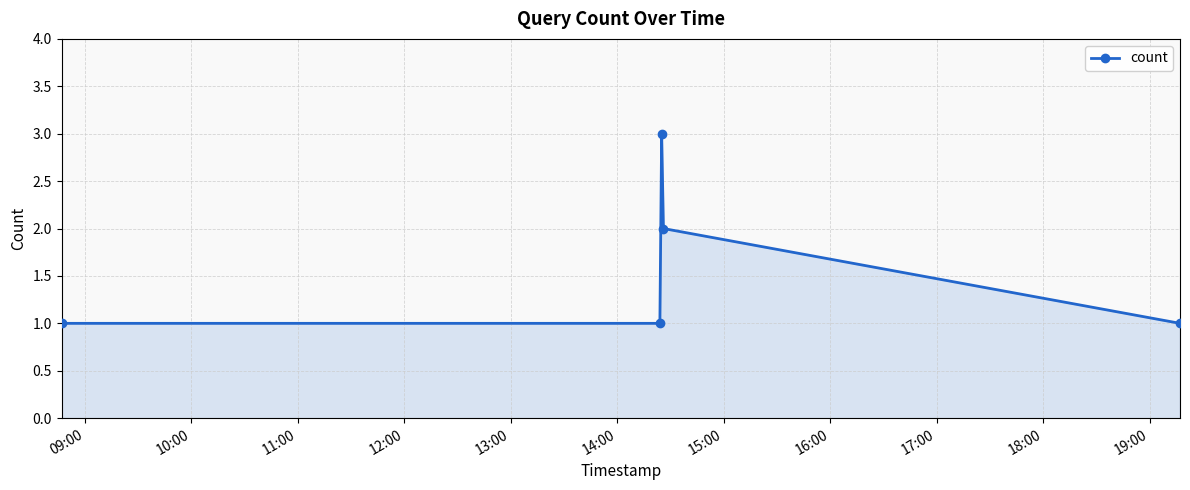

What is the greatest value displayed?

3